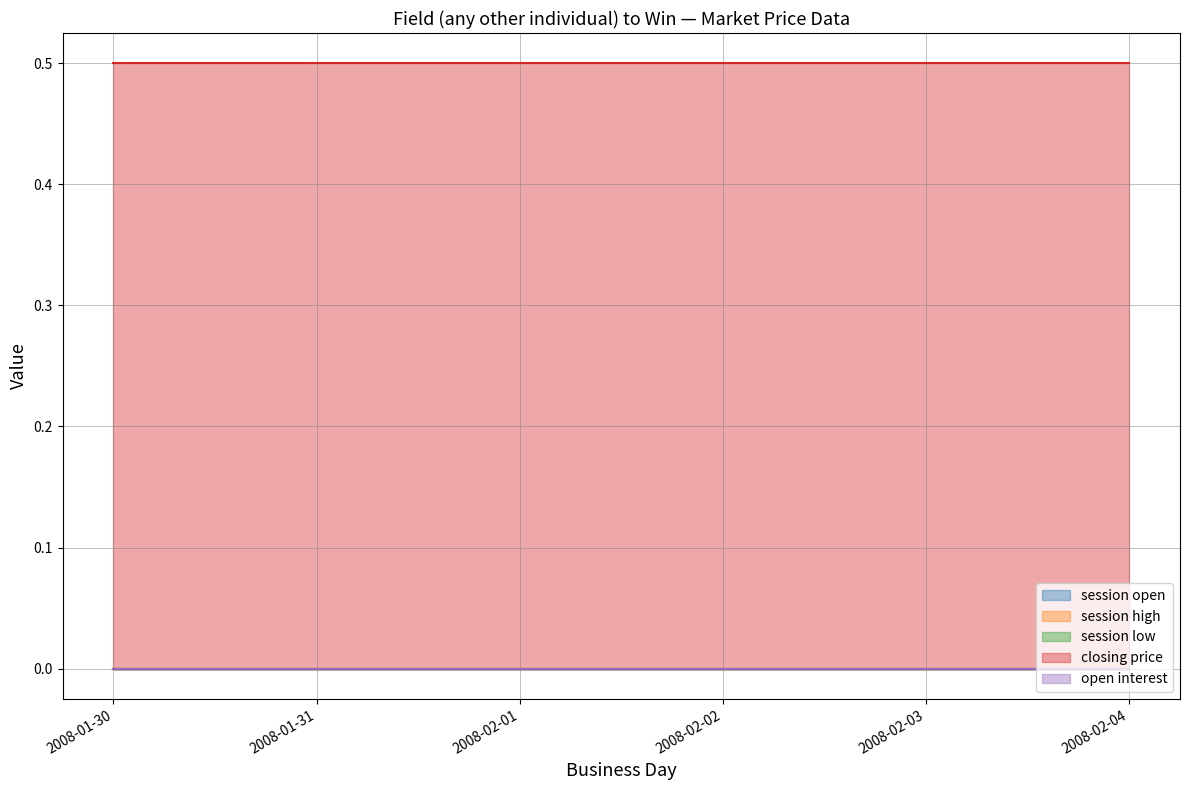

What is the label of the 3rd point from the right?

2008-02-02